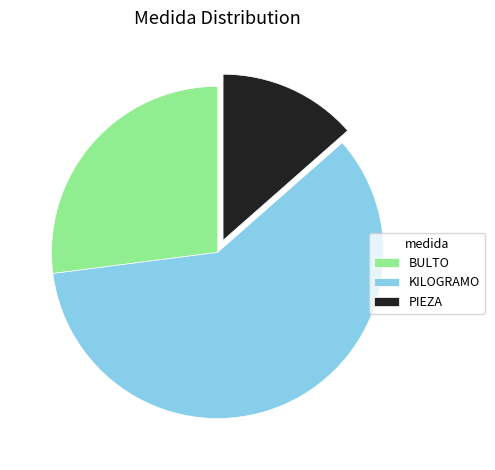

Which category accounts for the majority?

KILOGRAMO